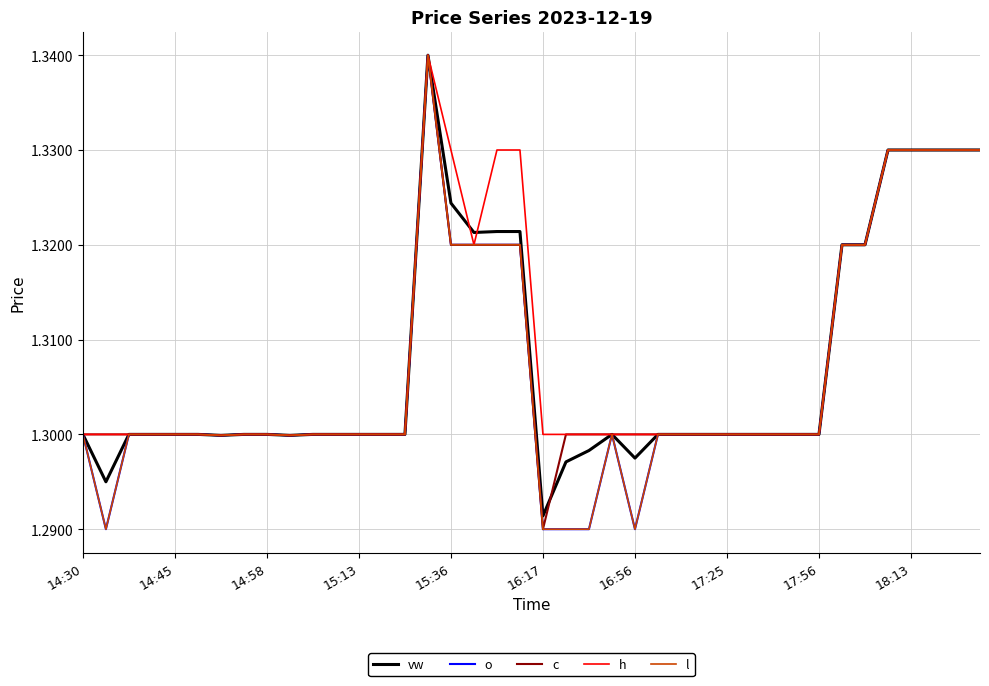

Does the chart have visible grid lines?

Yes